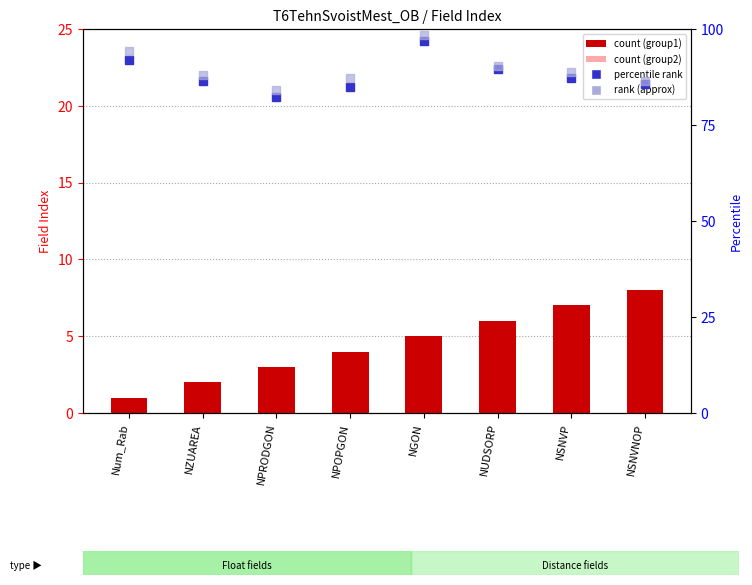

At which label is the value closest to 4?

NPOPGON